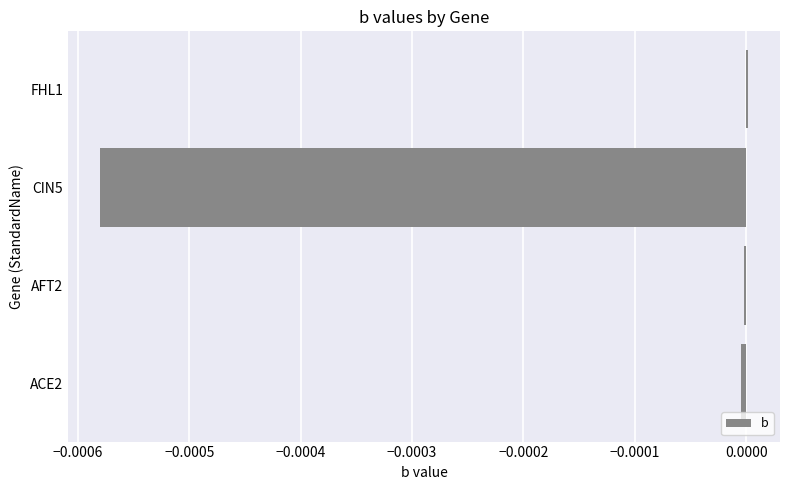

The value at CIN5 is -0.0. True or false?

True